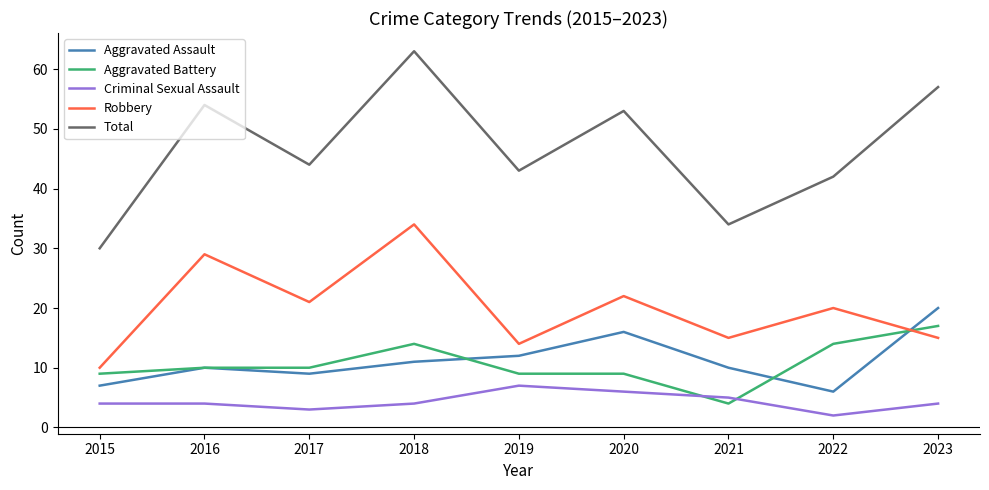

After their last crossing, which series has the higher values: Robbery or Aggravated Assault?

Aggravated Assault